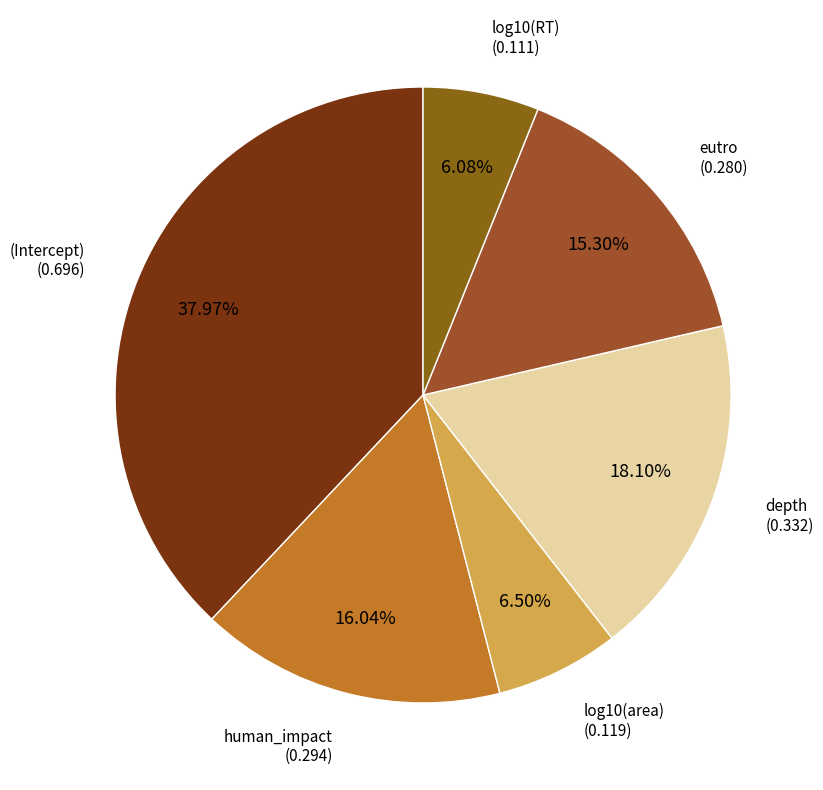

Is it true that (Intercept) is 38% of the pie?

True